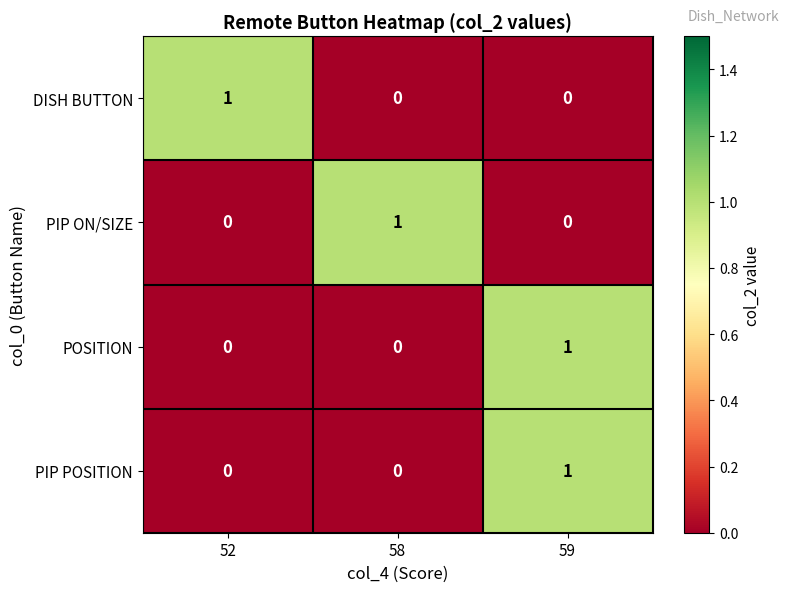

How many PIP ON/SIZE values are between 0 and 1?

3